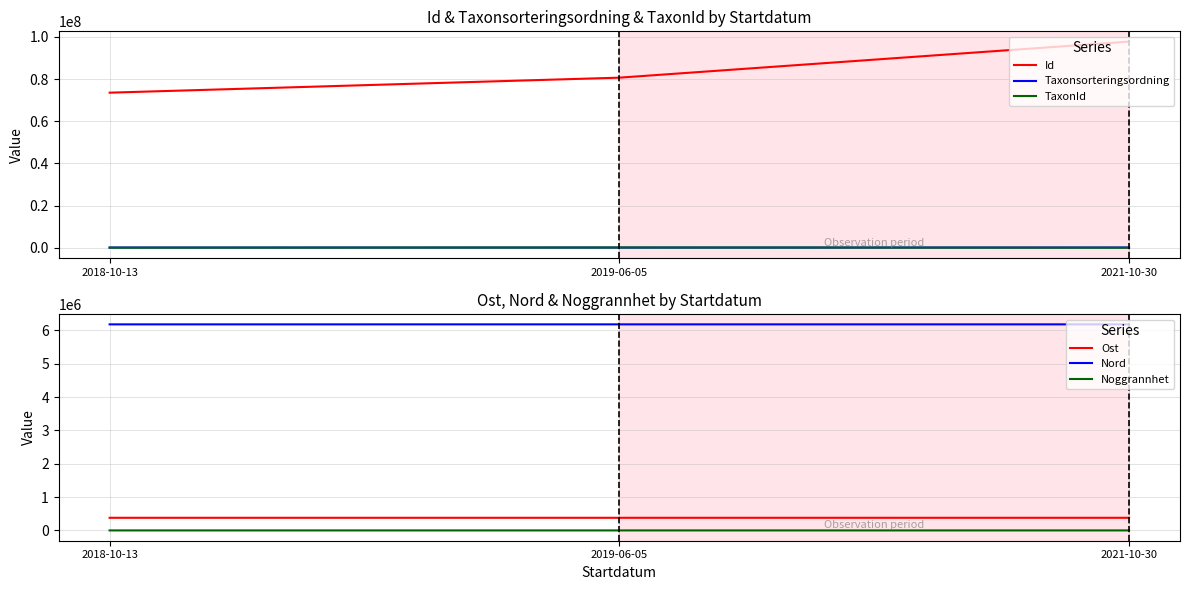

What position from the right is 2019-06-05?

2